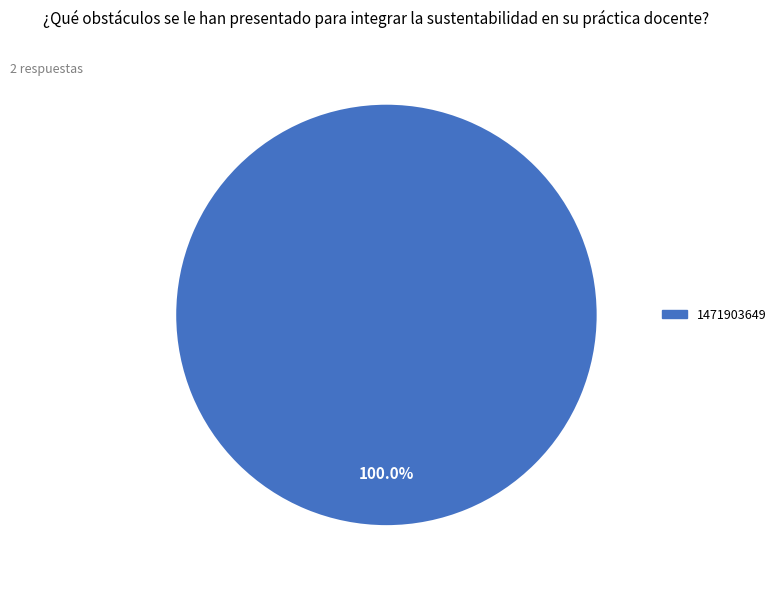

Is there a majority slice in this chart?

Yes